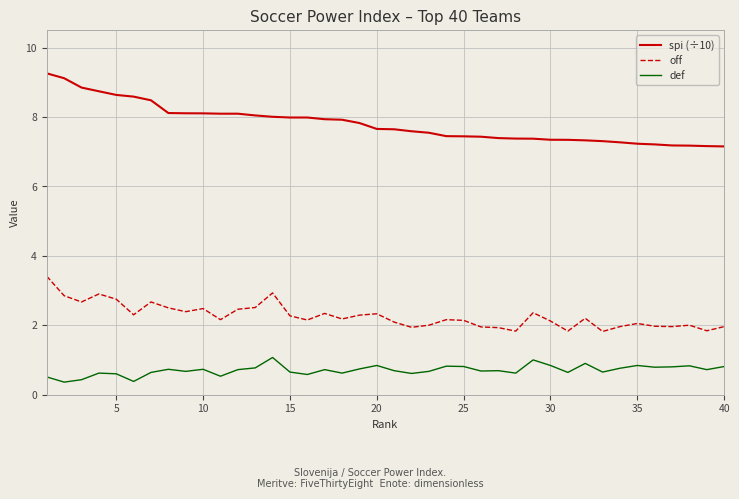

List the series in order of their peak value, highest first.

spi (÷10), off, def